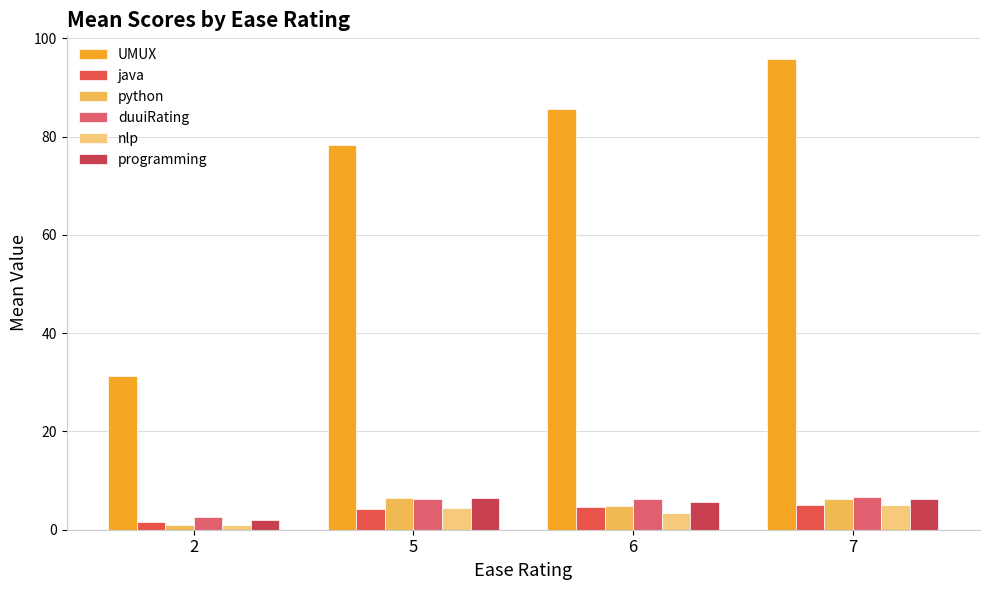

Which series has the largest total across all categories?

UMUX